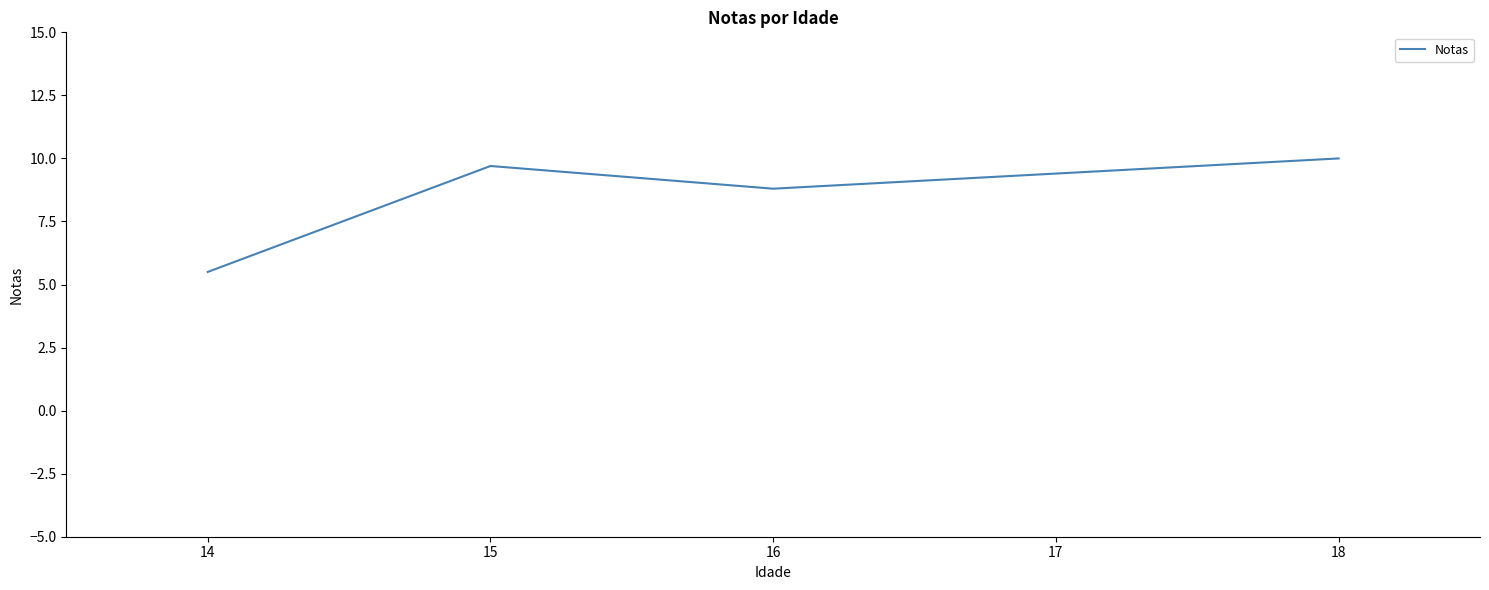

What is the change in value from 14 to 16?

+3.3